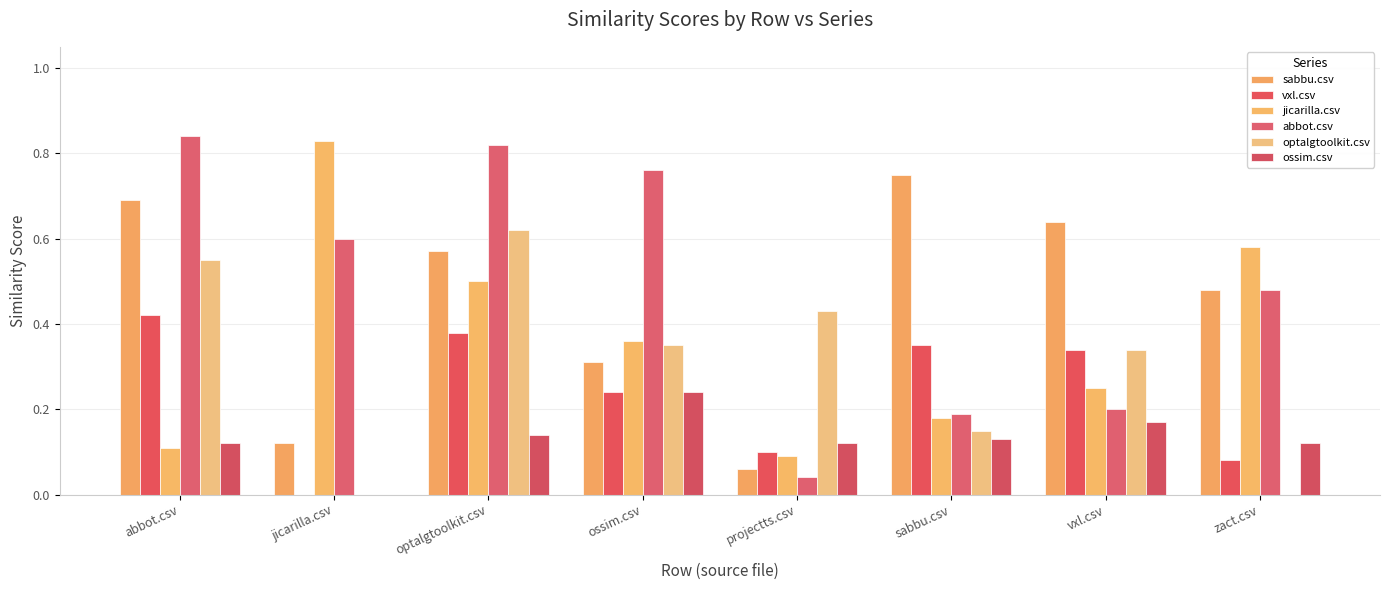

What is the label of the 4th bar from the left?

ossim.csv